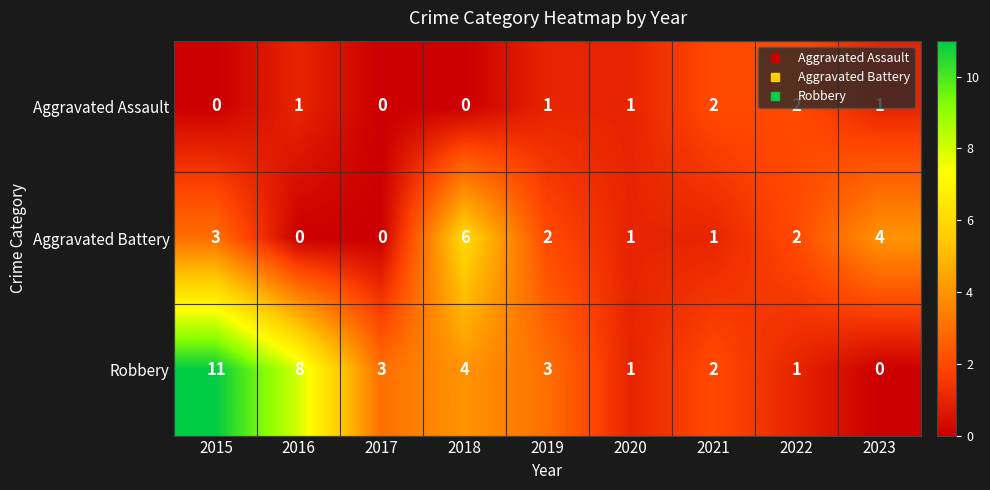

How many categories are shown in the chart?

9